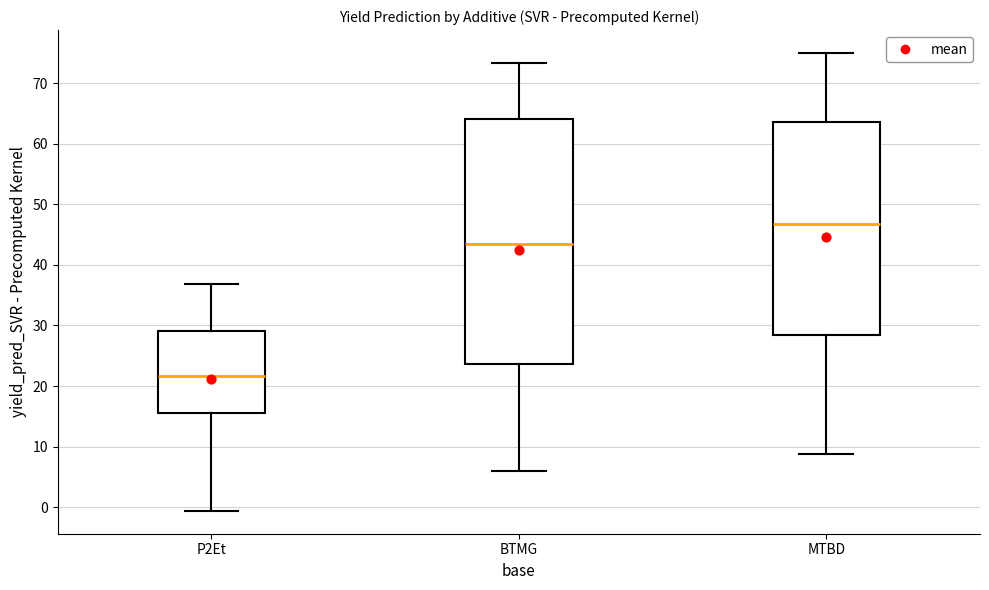

Which box's median line is the lowest?

P2Et